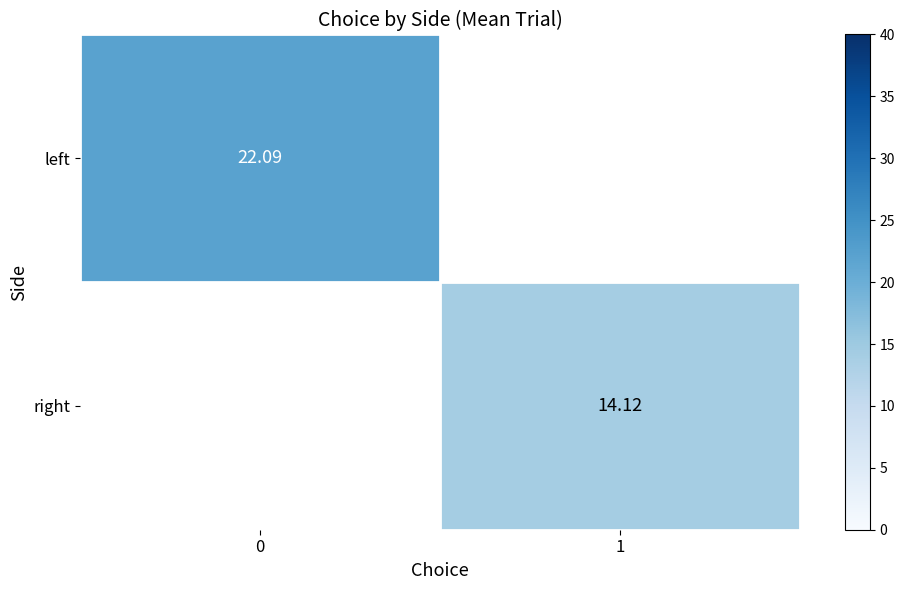

How many data points does each series have?

2